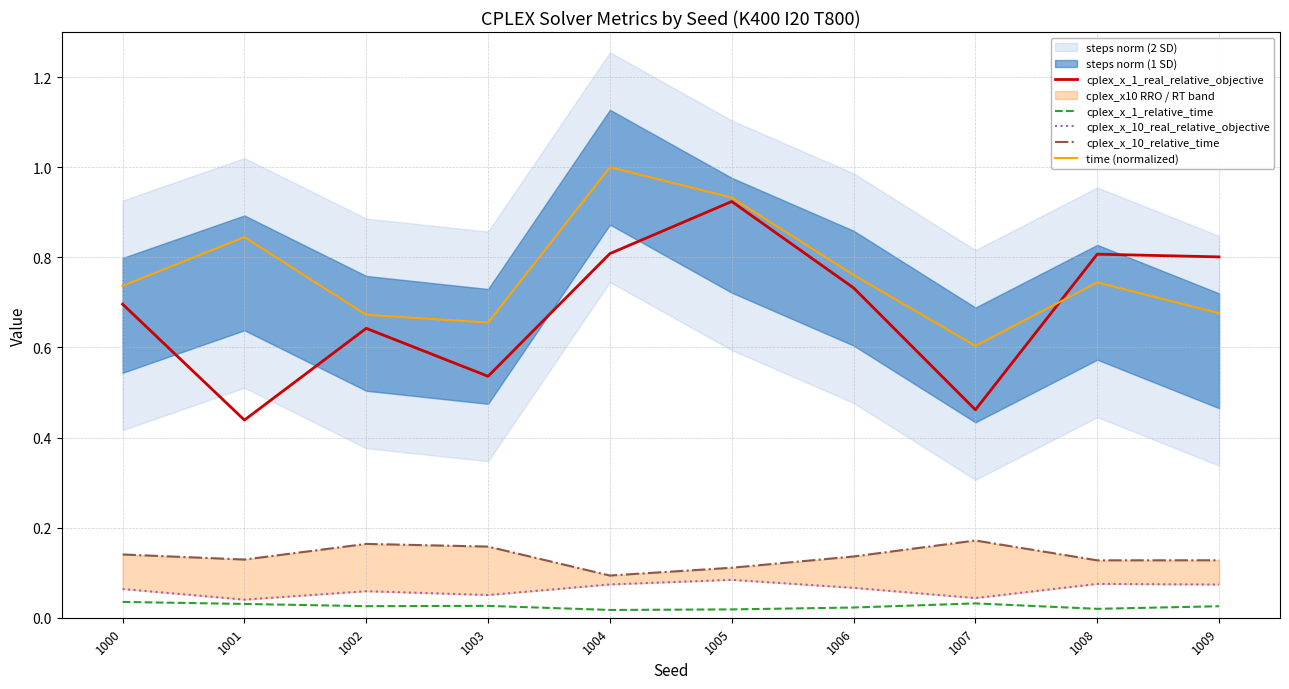

What is the value of the cplex_x_1_real_relative_objective point at the 8th from the left?

0.5